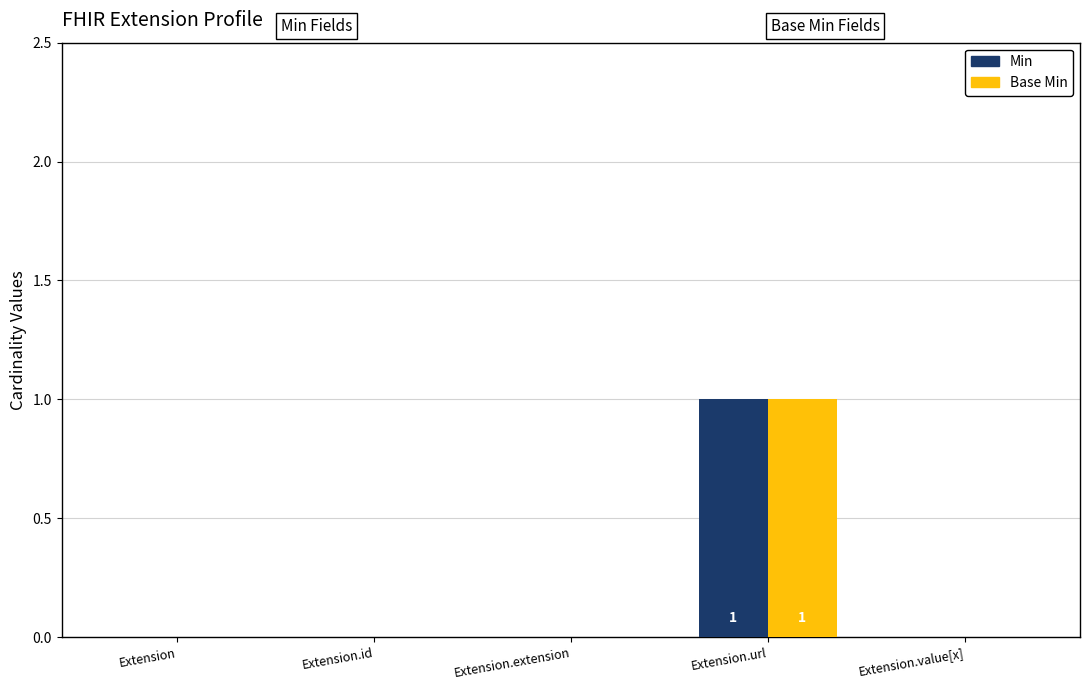

Are the bars grouped side by side (vs. stacked)?

Yes